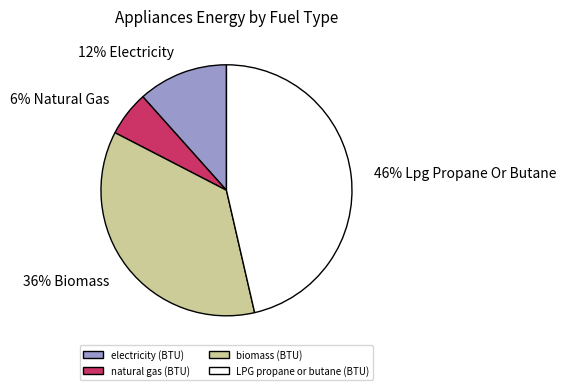

The LPG propane or butane (BTU) slice represents 53% of the pie. True or false?

False